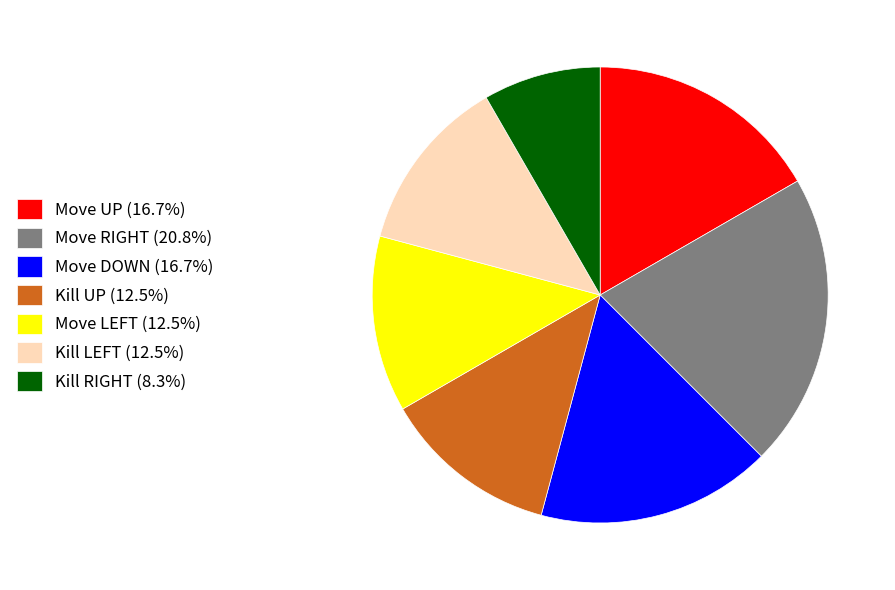

Count the number of slices in the pie.

7